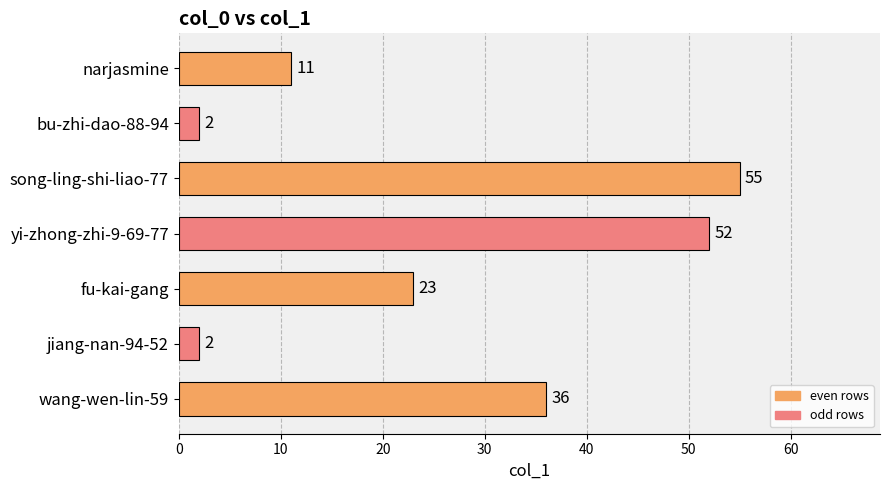

The chart shows a value of 16 at narjasmine. True or false?

False